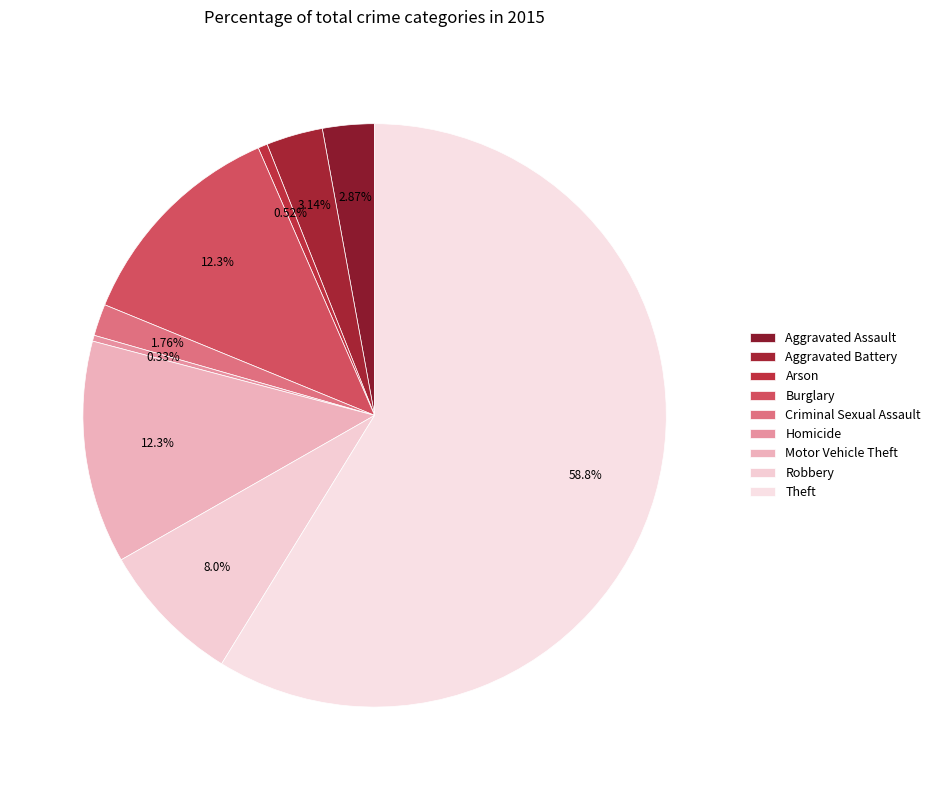

True or false: Motor Vehicle Theft accounts for 21% of the total.

False